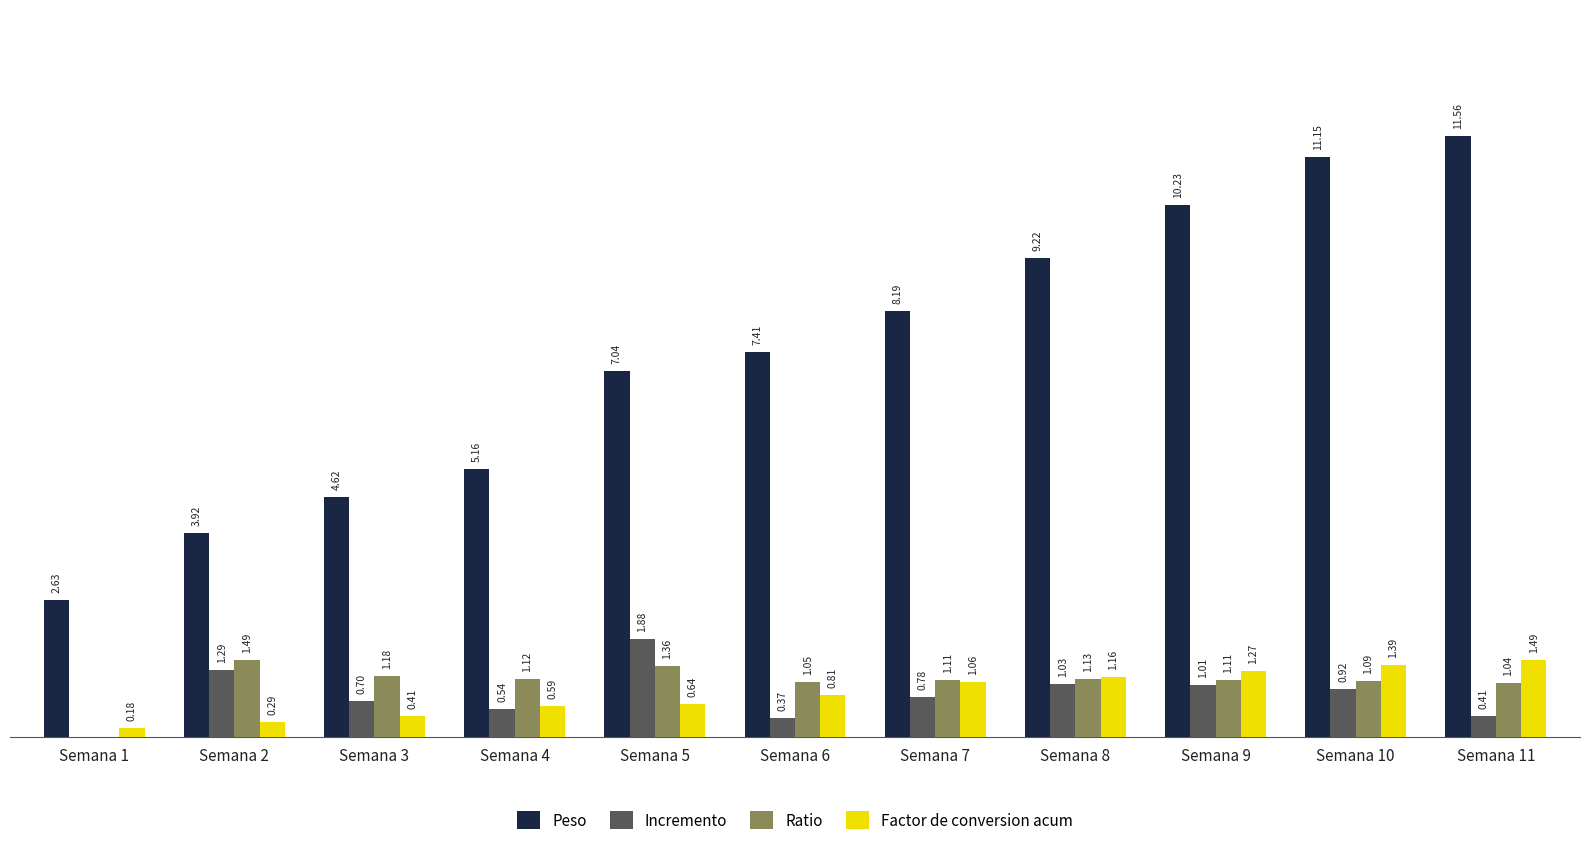

Is the value of Peso at Semana 2 greater than the value of Factor de conversion acum at Semana 4?

Yes